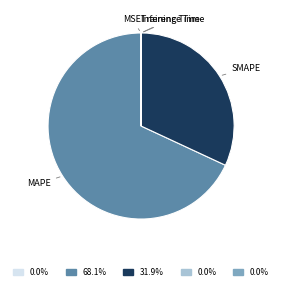

Between SMAPE and MAPE, which is larger?

MAPE